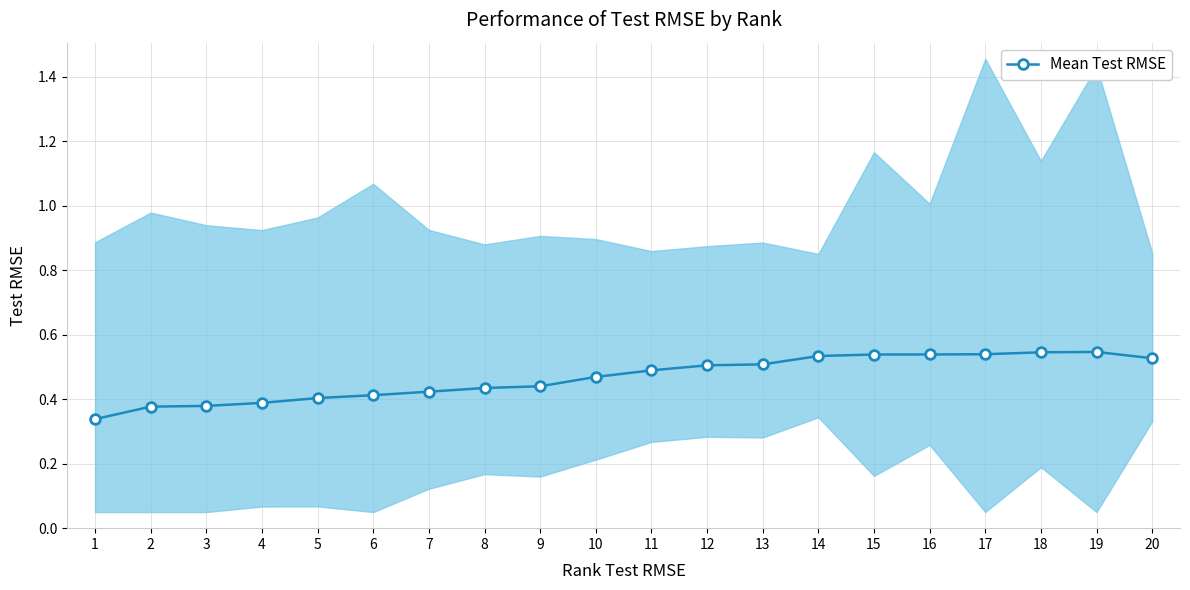

Is it true that the value at 1 is 0.3?

True